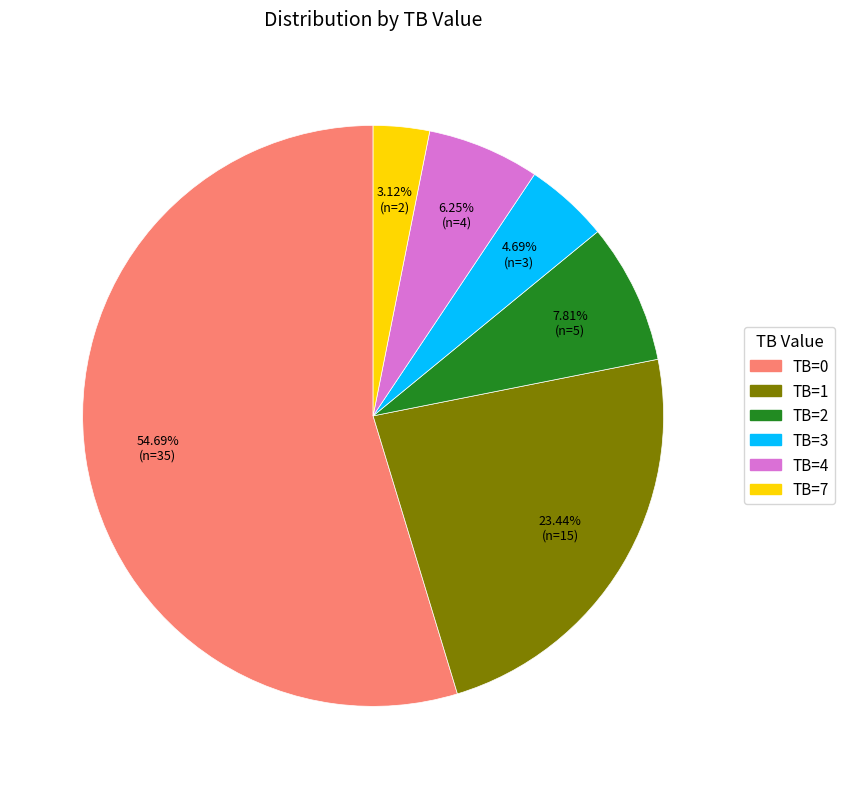

Count the number of slices in the pie.

6